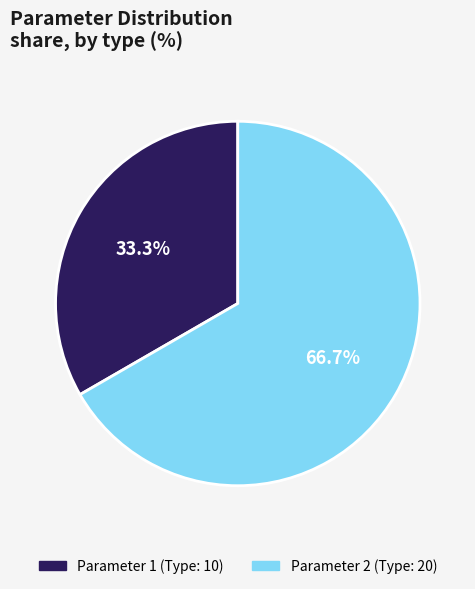

What portion of the pie excludes Parameter 1 (Type: 10)?

66.7%